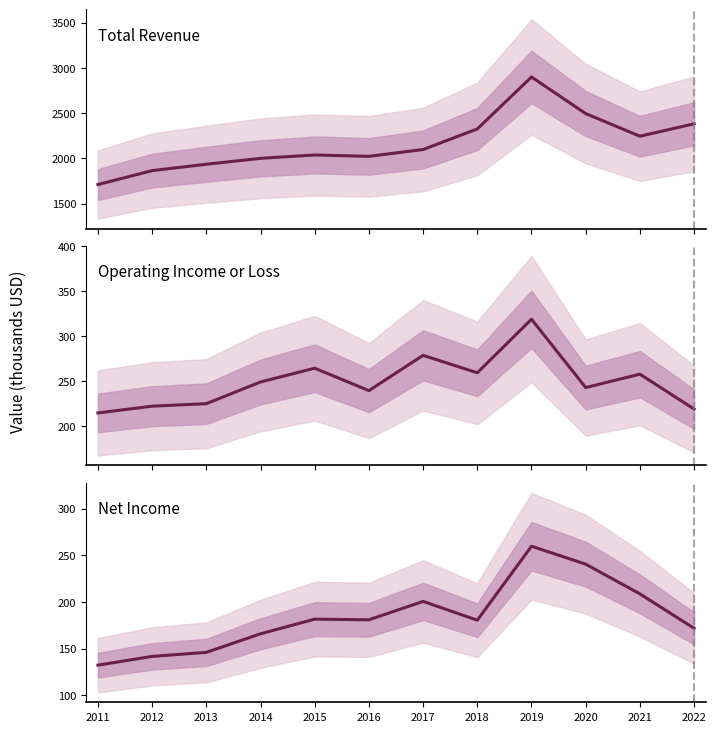

True or false: Operating Income or Loss and Net Income cross at least once.

False